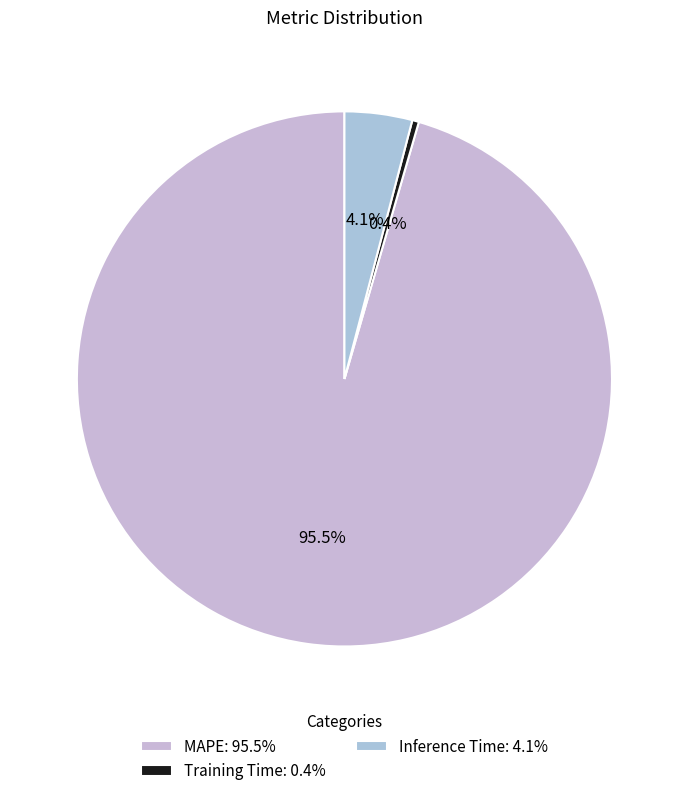

To the nearest percent, what portion does MAPE represent?

96%